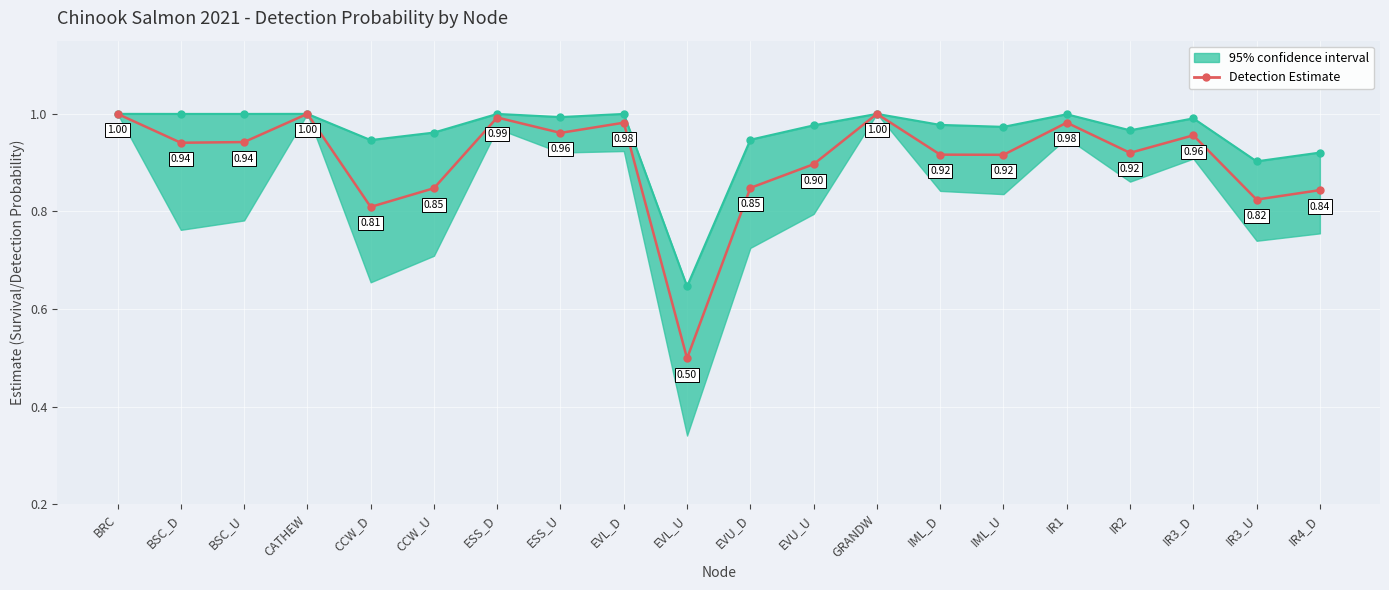

The chart shows a value of 0.5 at EVL_D. True or false?

False